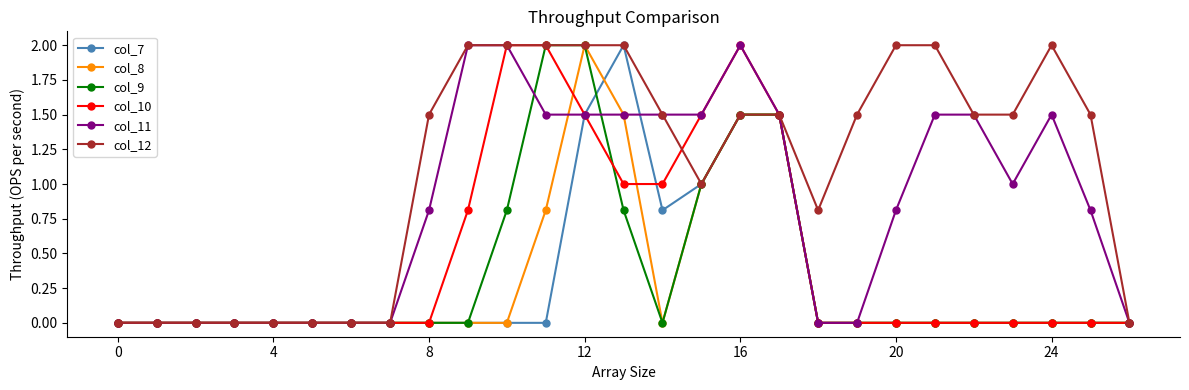

What are all the series names shown in the legend?

col_7, col_8, col_9, col_10, col_11, col_12